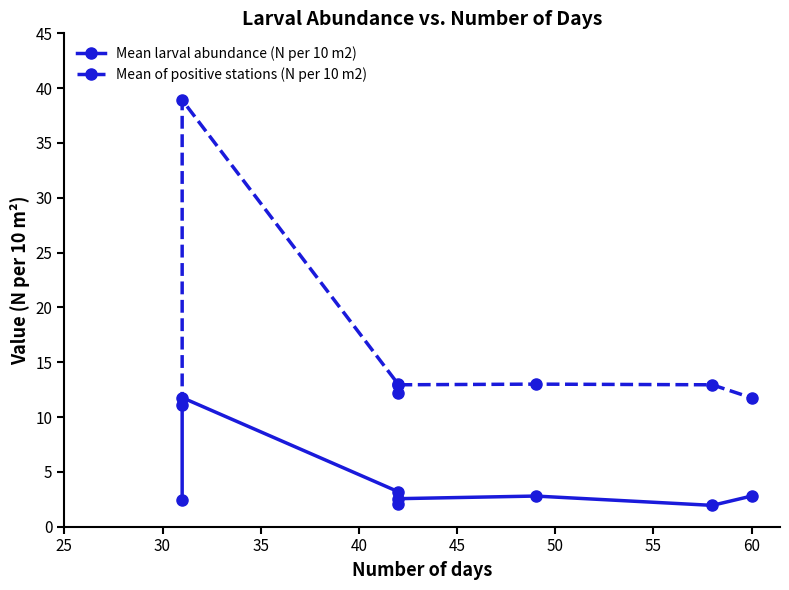

How many categories are shown in the chart?

8